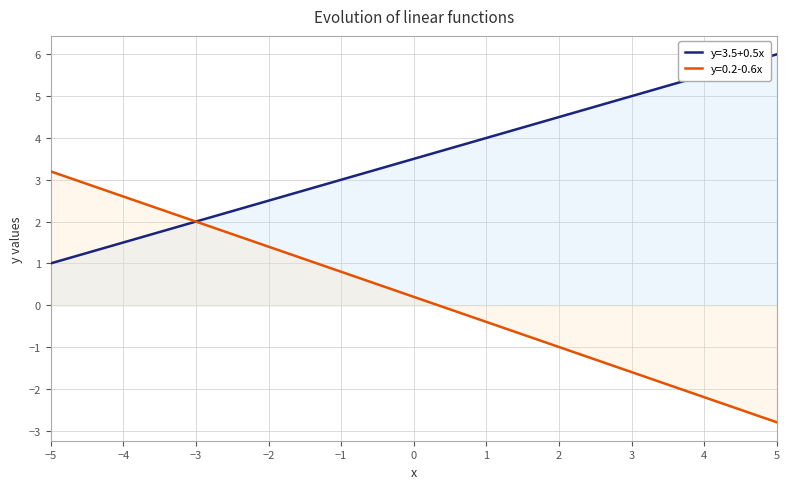

Which series changed the most between -4 and -3?

y=0.2-0.6x